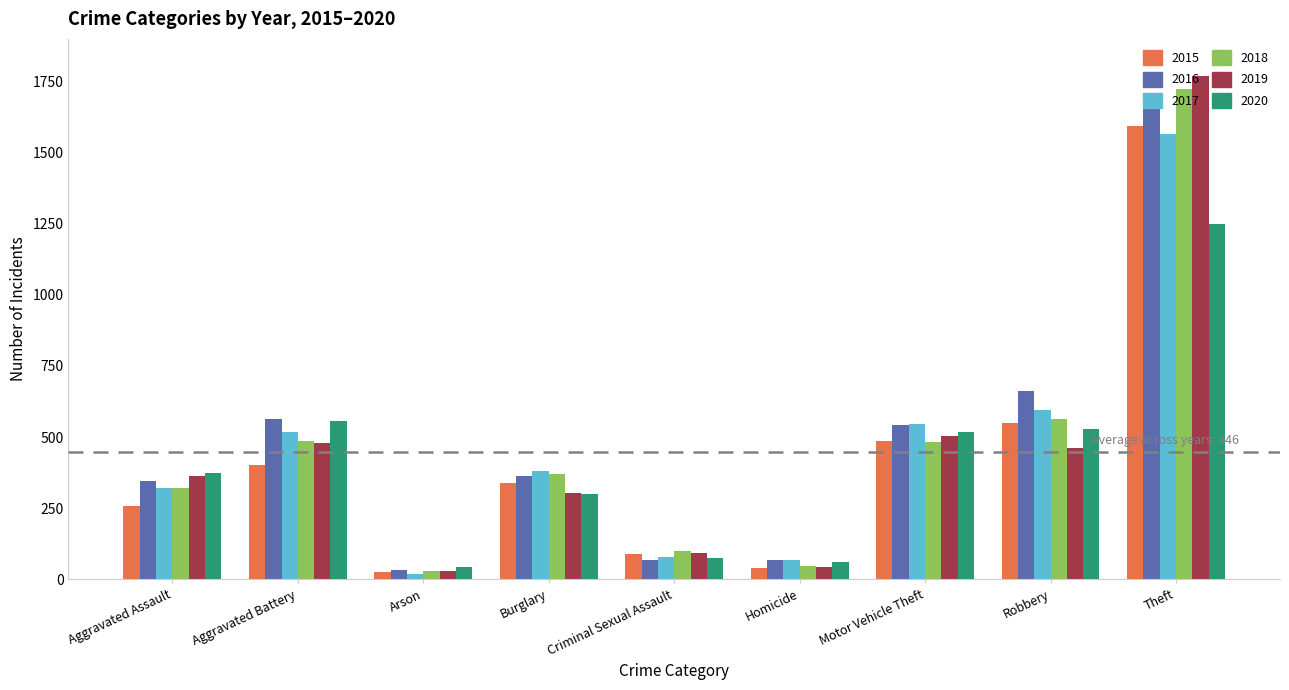

Which category has the highest value across all series?

Theft